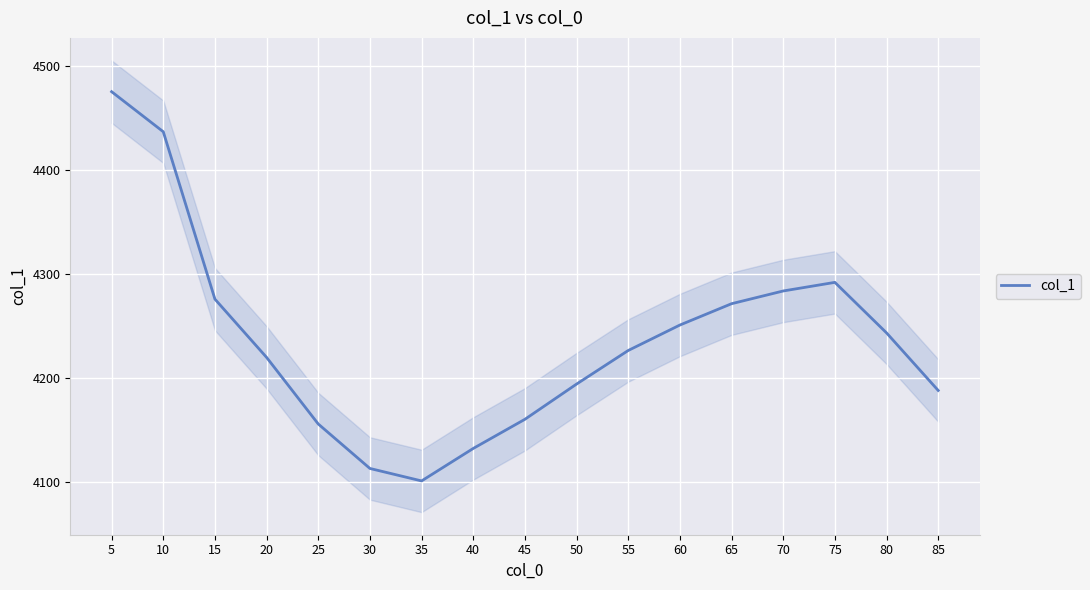

Reading right to left, what are all the values shown in this chart?

4188.2	4243.6	4292.1	4283.9	4271.6	4251.1	4226.7	4194.4	4160.5	4132.5	4101.3	4113.3	4156.0	4220.0	4276.0	4436.9	4475.4